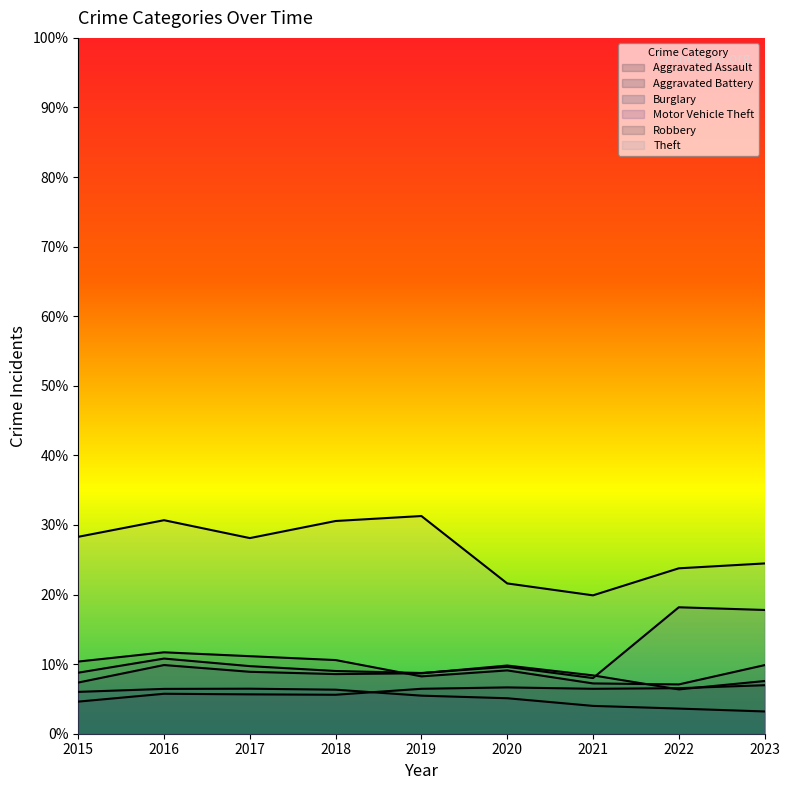

Where is the first local maximum for Aggravated Battery?

2016